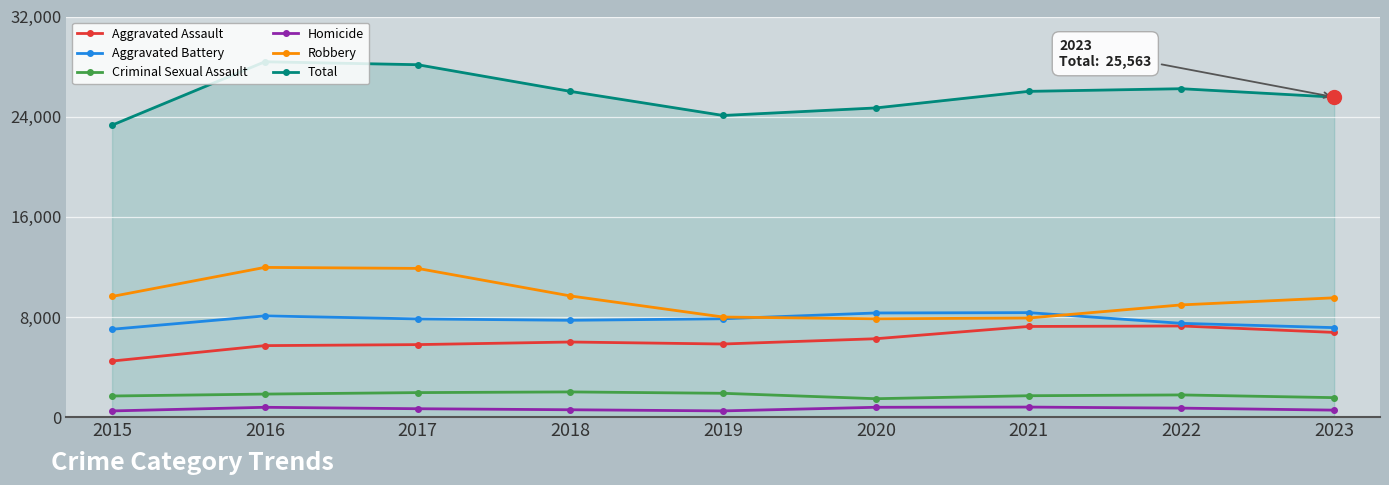

Is it true that Criminal Sexual Assault equals 526 at 2022?

False